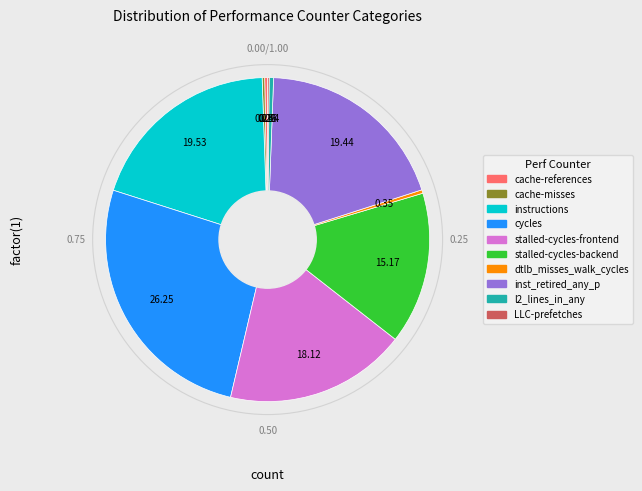

Is there a majority slice in this chart?

No